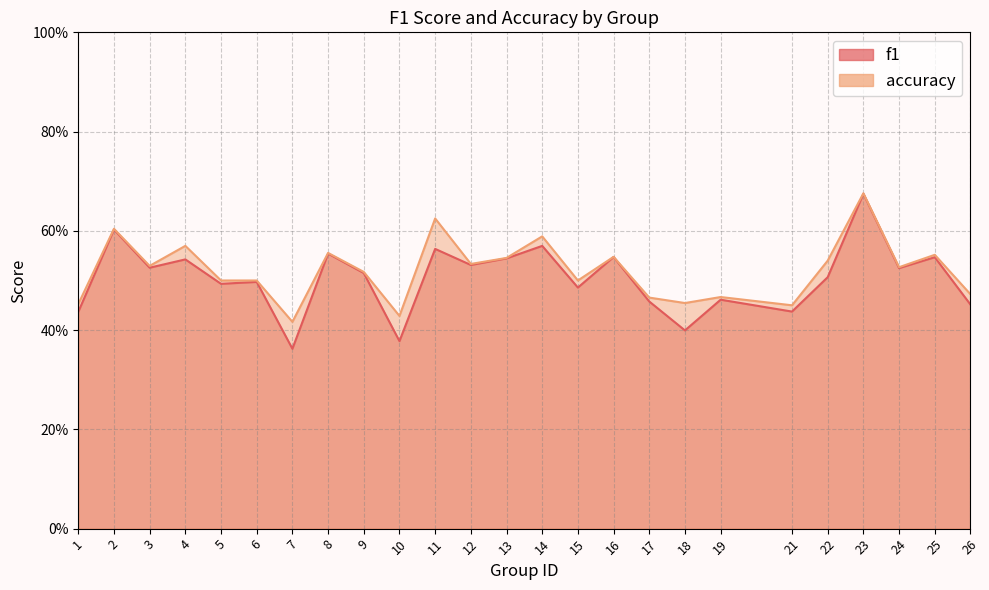

List the series in order of their peak value, highest first.

accuracy, f1